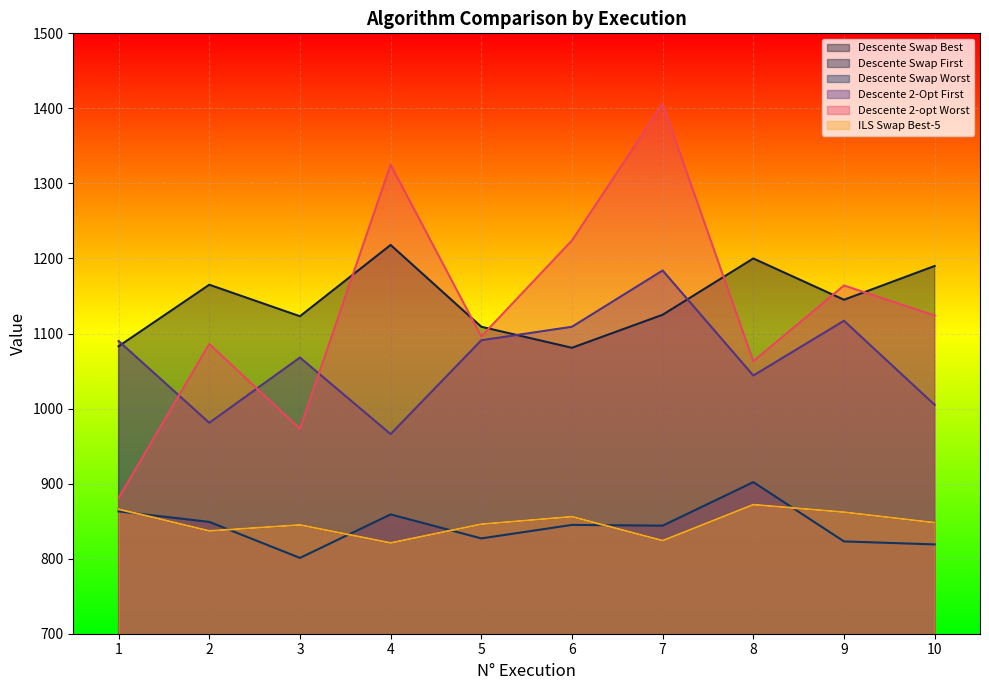

The value of Descente 2-Opt First at 3 is 1455. True or false?

False